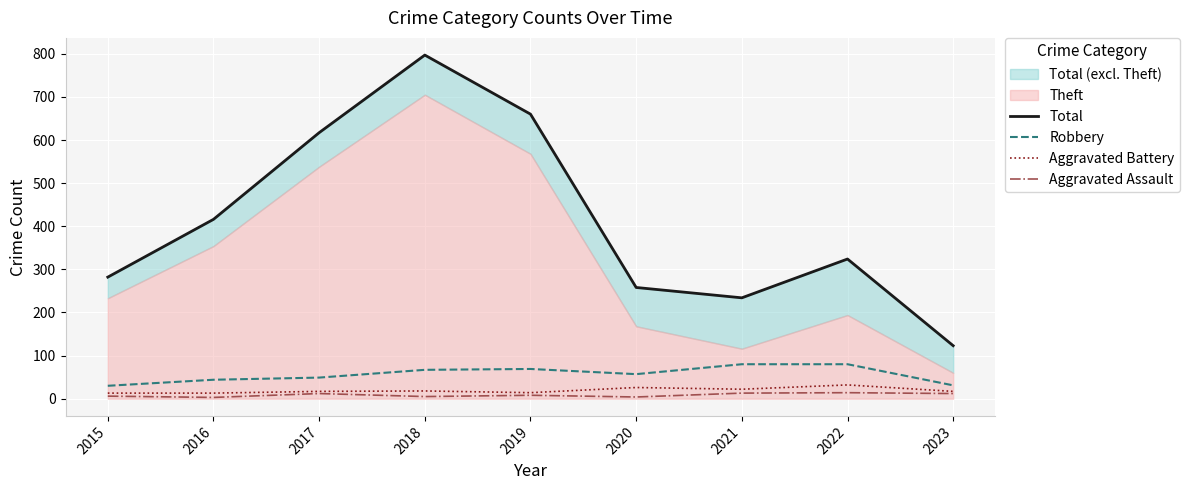

What is the value of the Aggravated Assault point at the 6th from the left?

4